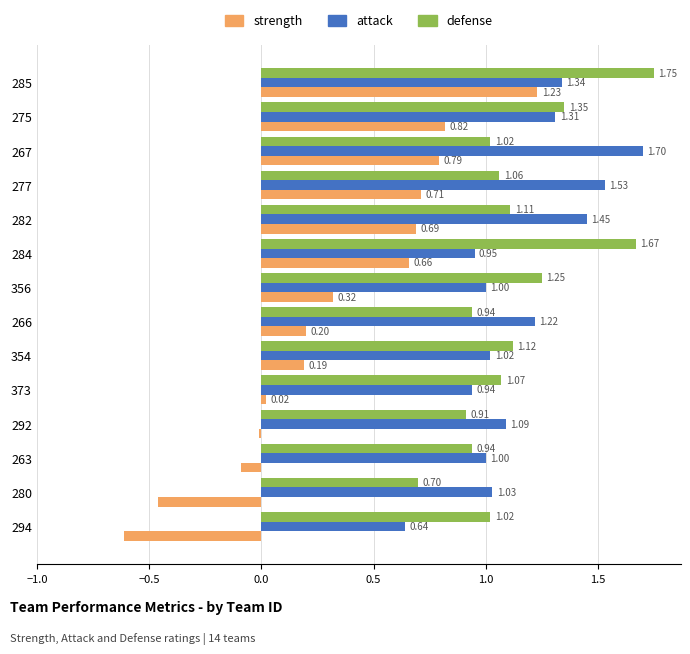

Which series has the largest range (max minus min)?

strength